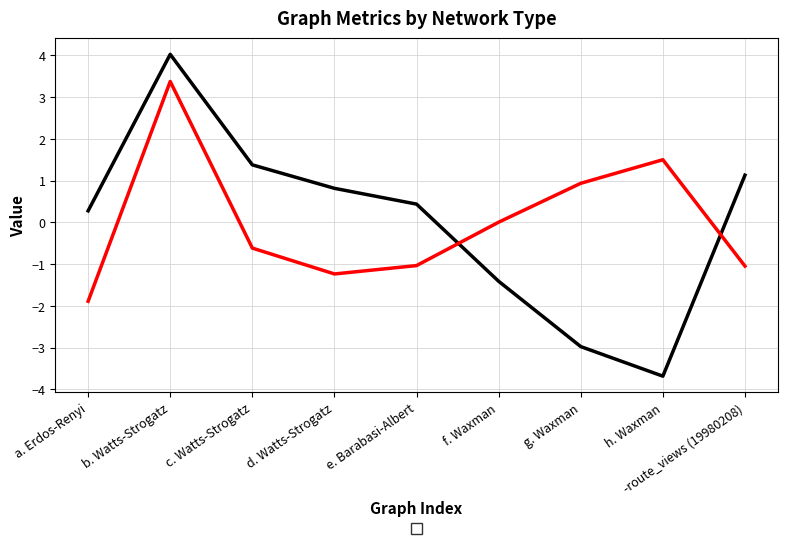

Rank the series by their maximum value, from lowest to highest.

_c_mean, _dg_stdev